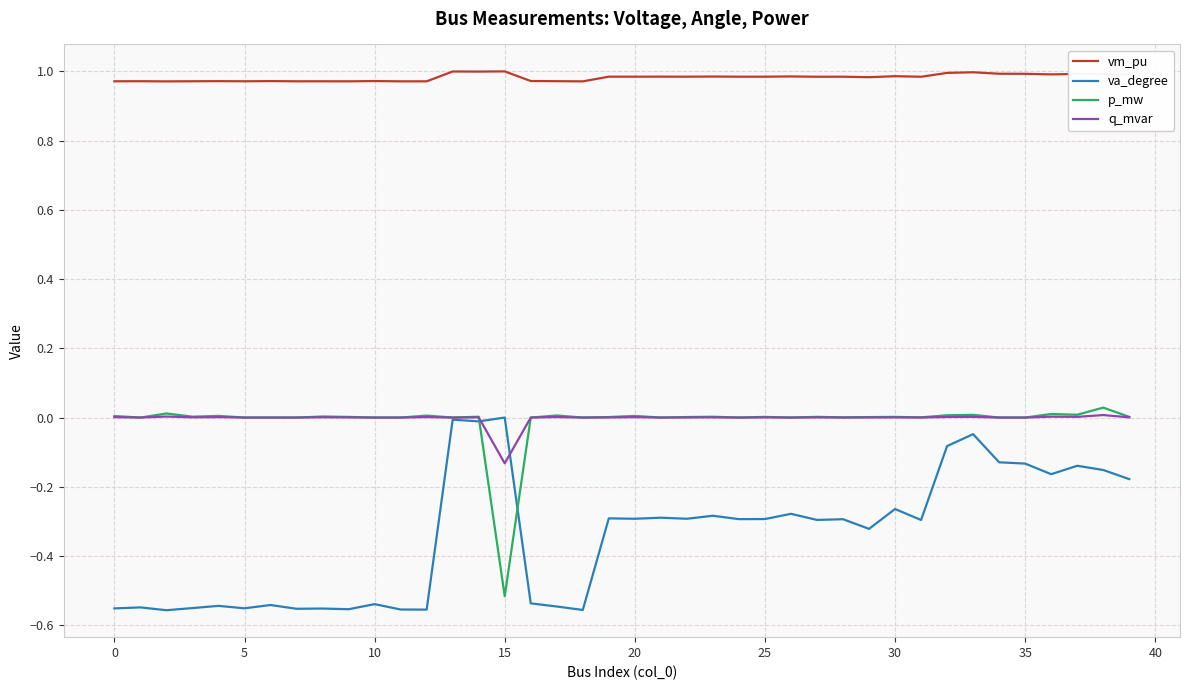

Which series has the largest total across all categories?

vm_pu